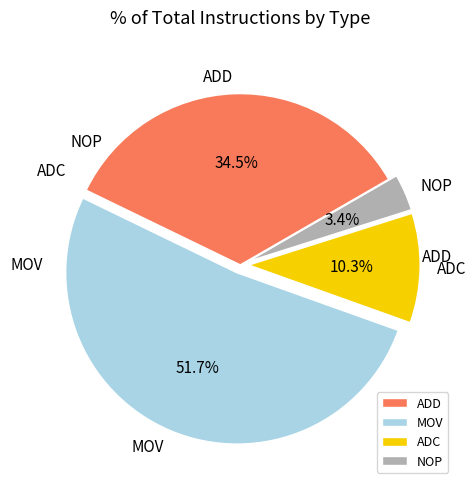

What is the total percentage of MOV and ADC?

62.1%